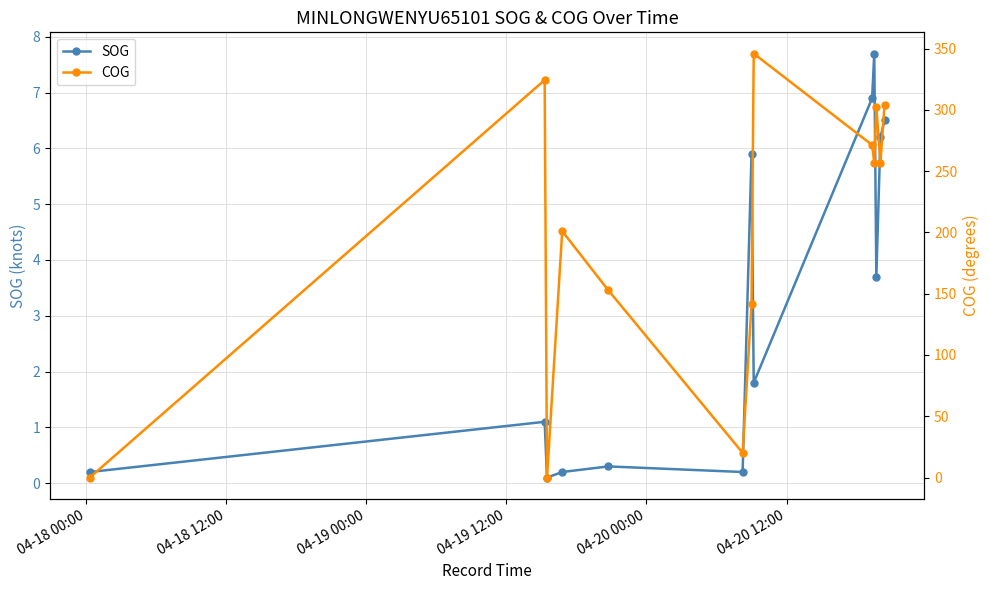

What are all the series names shown in the legend?

SOG, COG